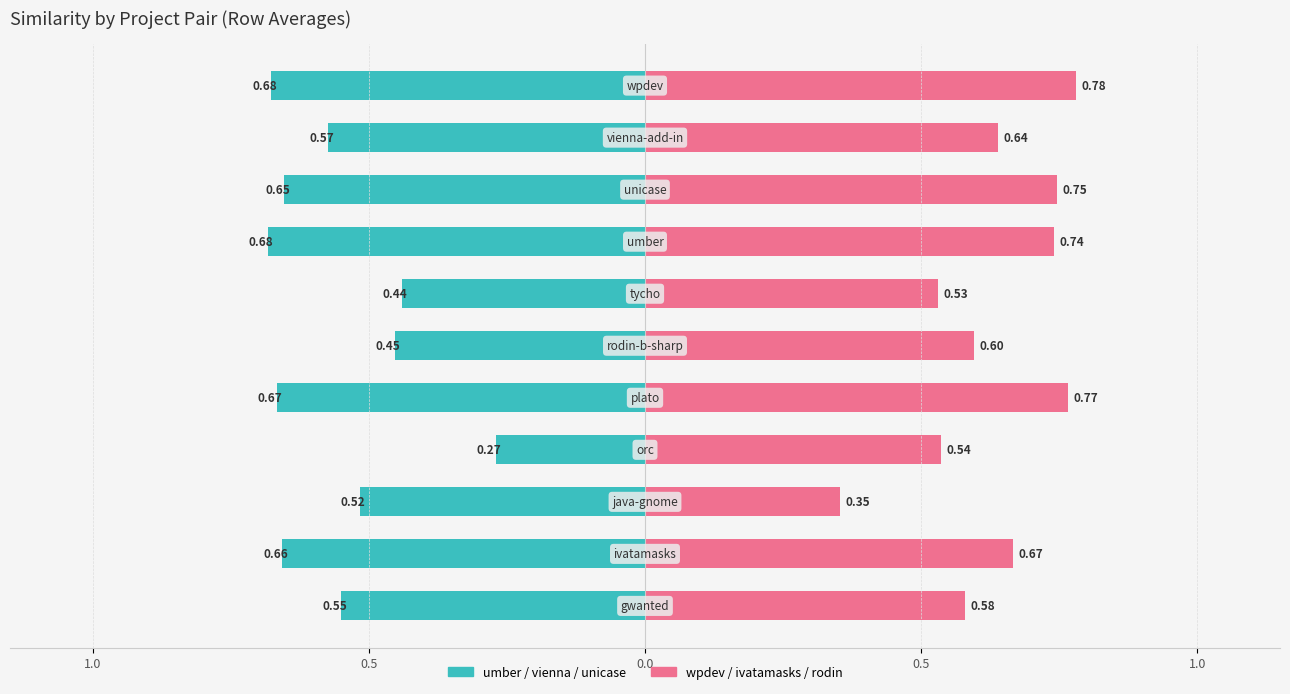

Is the value of umber / vienna / unicase at 0.0 greater than the value of wpdev / ivatamasks / rodin at 0.5?

No